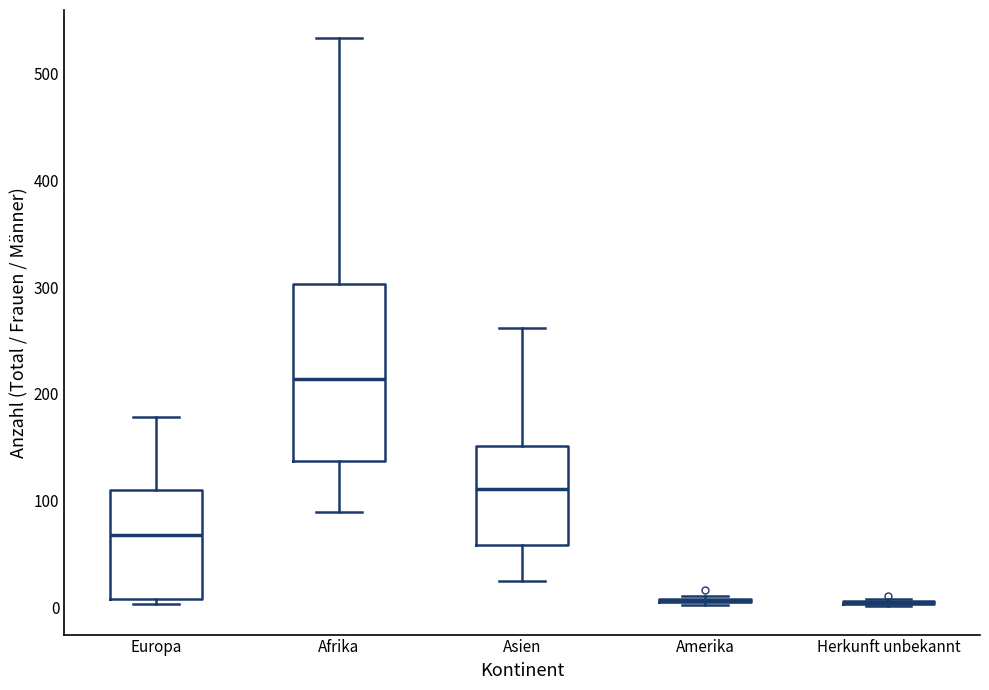

Which box is the tallest, from its lower edge to its upper edge?

Afrika